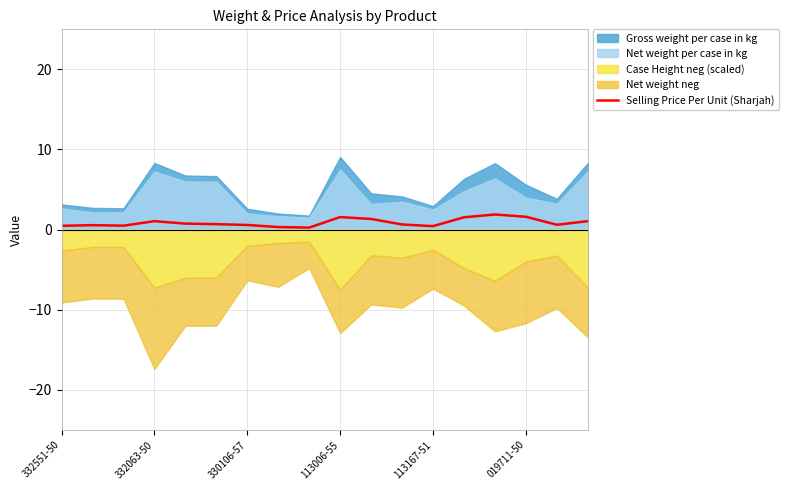

What is the highest value of the Selling Price Per Unit (Sharjah) series?

1.9